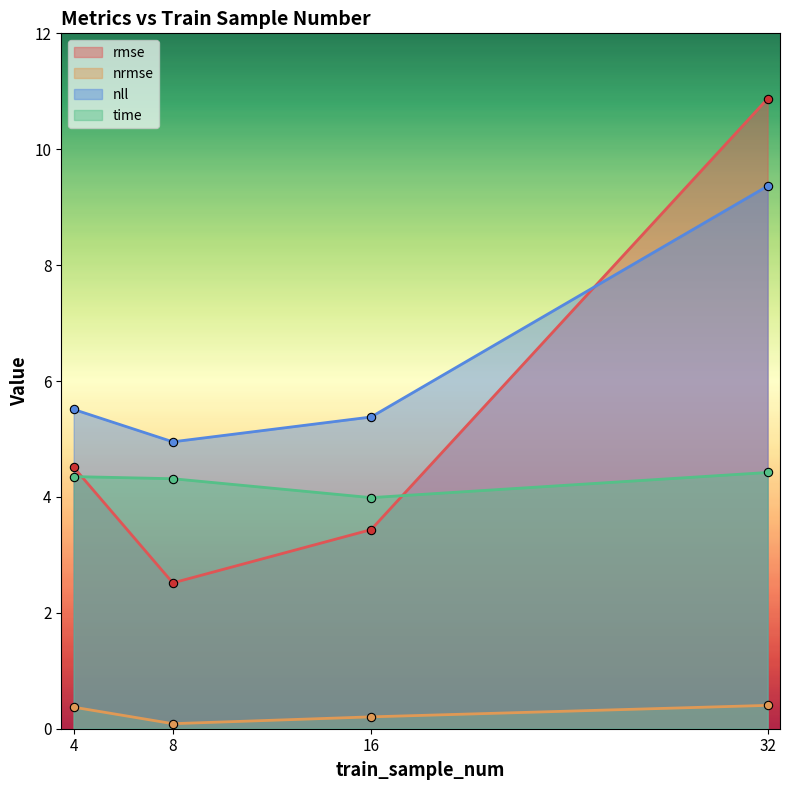

Rank the series at 8 from lowest to highest value.

nrmse, rmse, time, nll